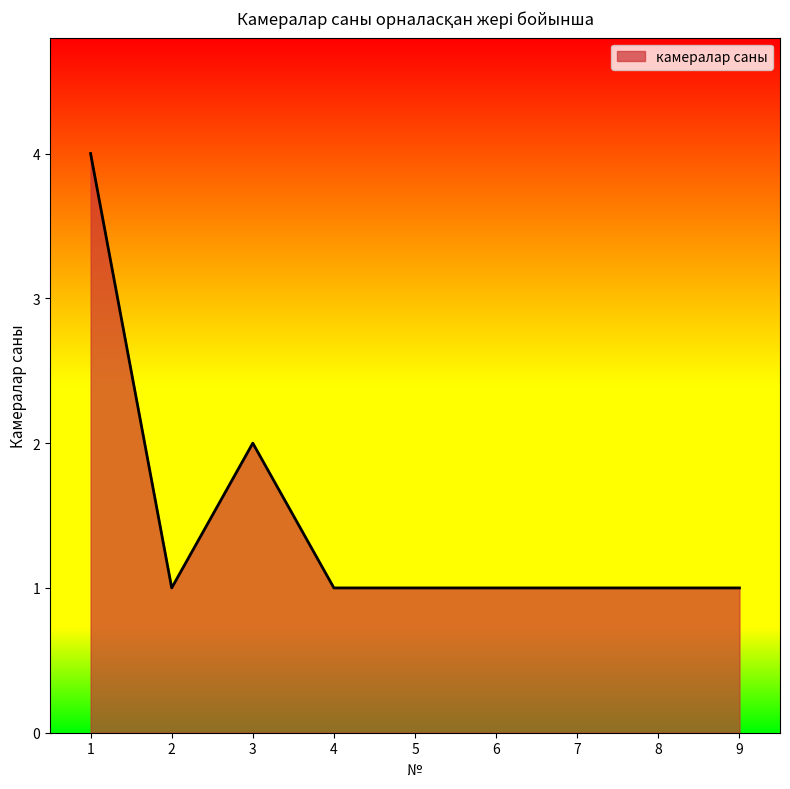

What is the sum of all values?

13